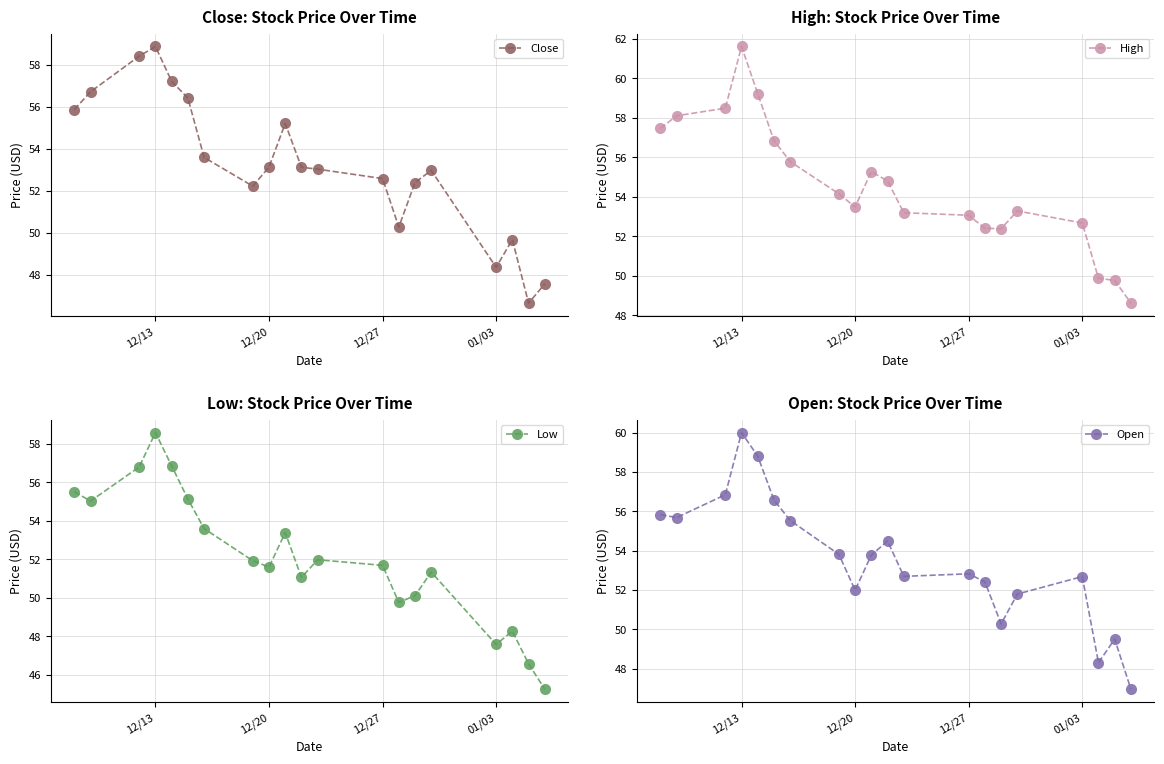

What is the minimum value shown in the chart?

45.2